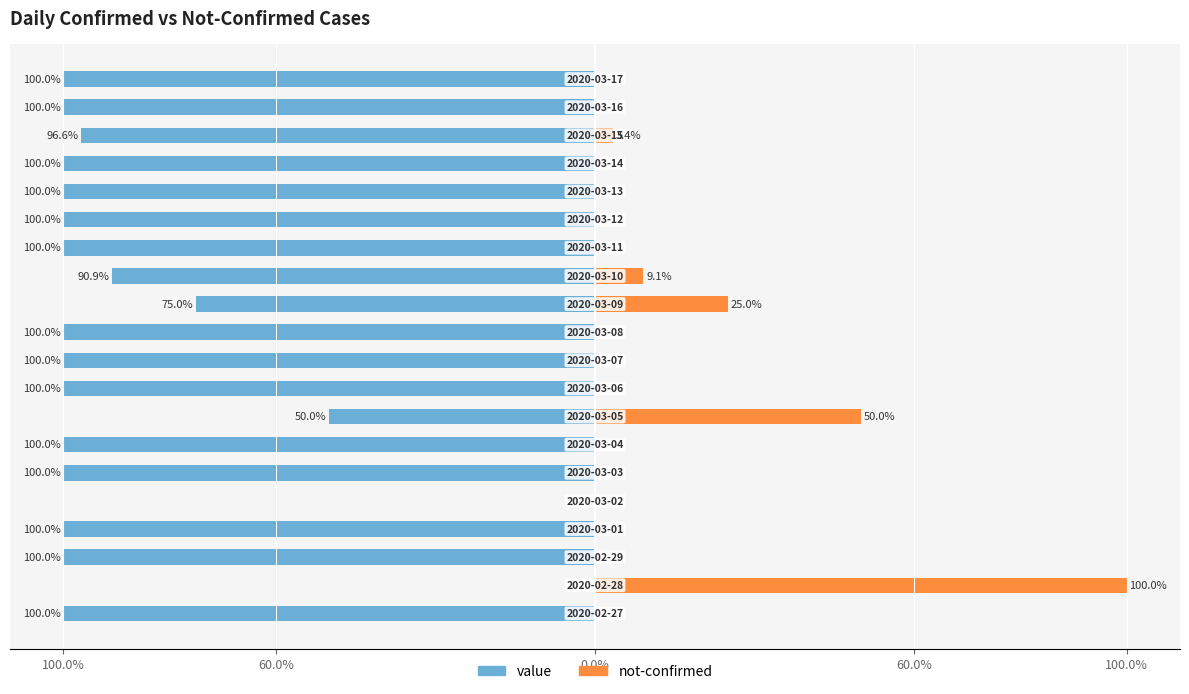

What are all the series names shown in the legend?

value, not-confirmed